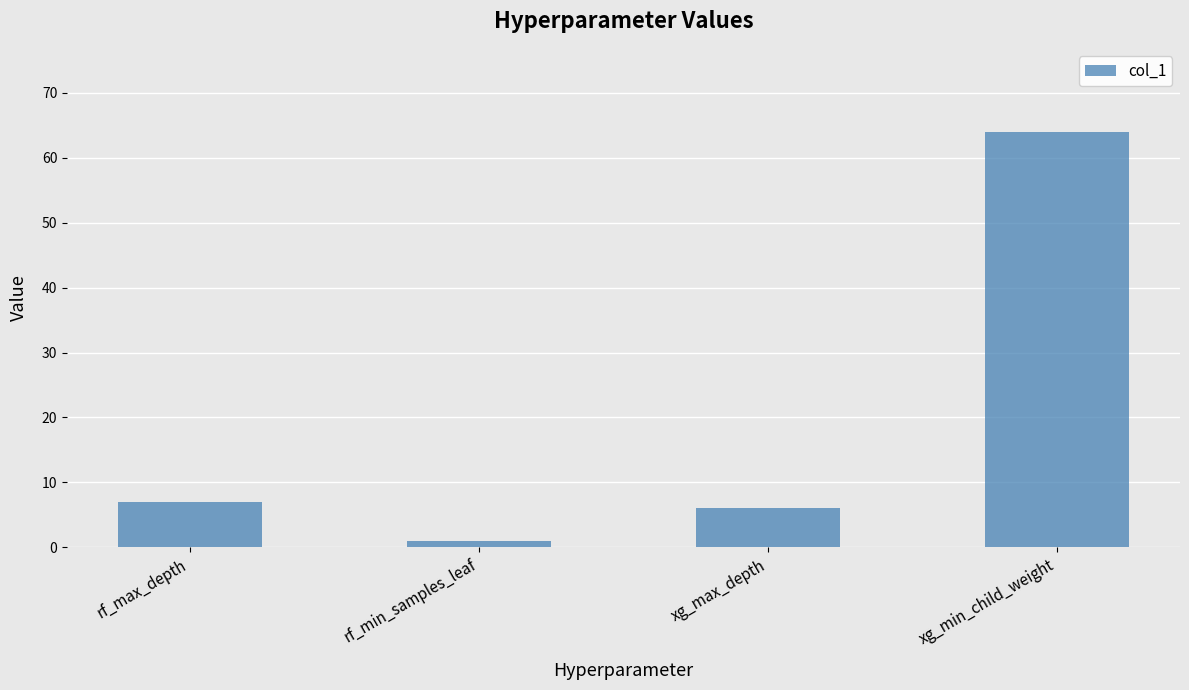

What value does the data have at xg_min_child_weight, to the nearest 10?

60